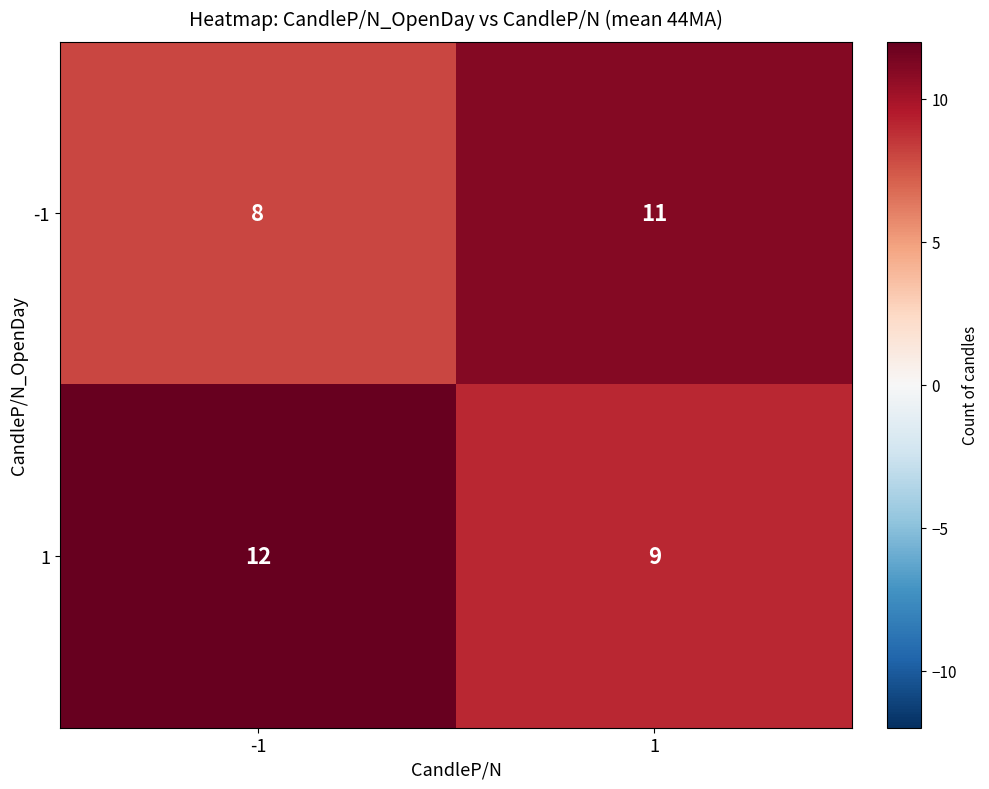

What is the sum of all 1 values?

21